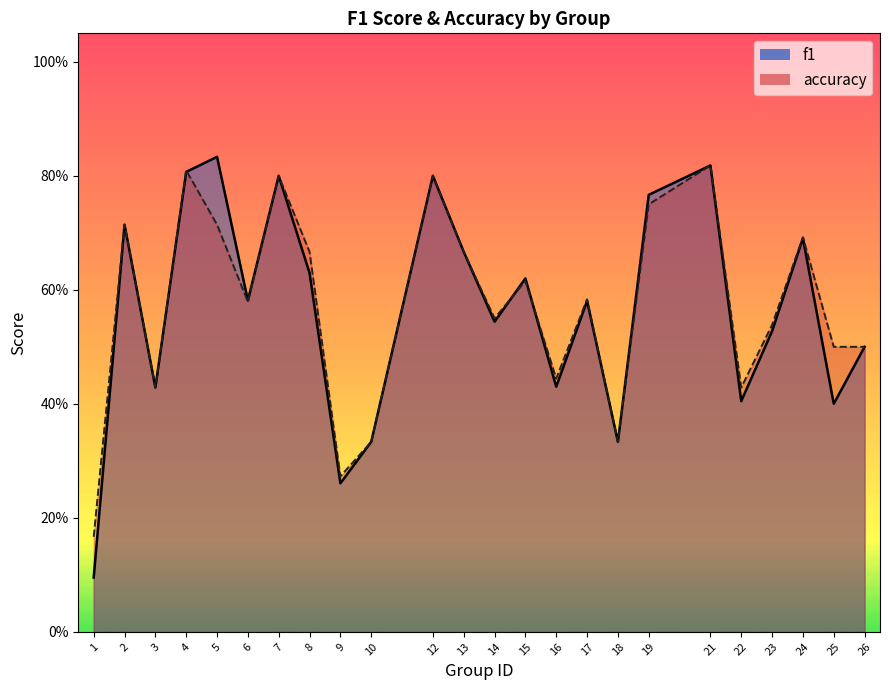

List the series in order of their overall mean, highest first.

accuracy, f1